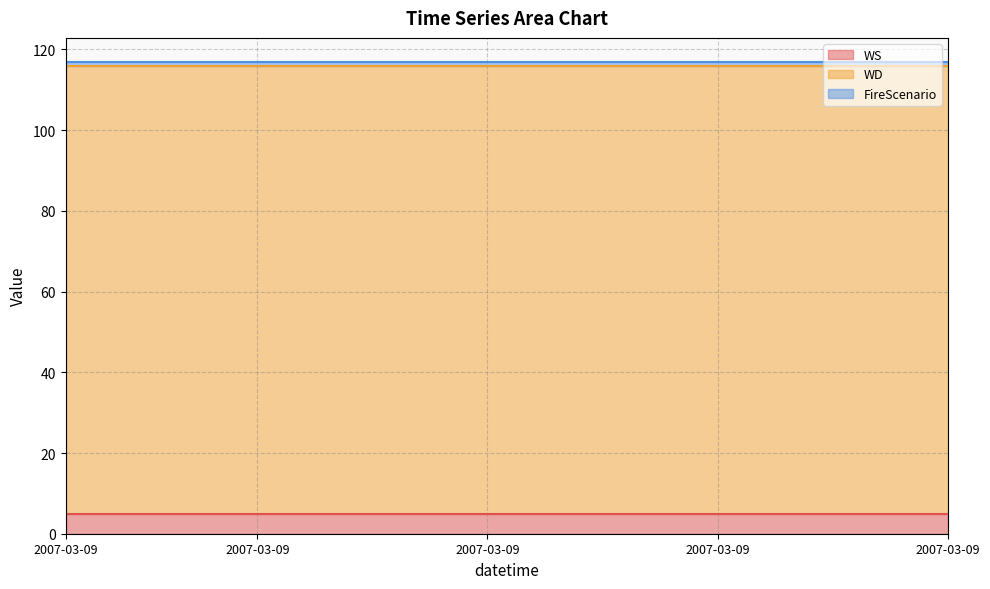

Reading left to right, list all the values displayed in this chart.

WS: 2007-03-09=5	1=5	2=5	3=5	4=5	5=5	6=5	7=5	8=5	9=5	10=5	11=5	12=5	13=5	14=5	15=5	16=5	17=5	18=5	19=5	20=5	21=5	22=5	23=5
WD: 2007-03-09=111	1=111	2=111	3=111	4=111	5=111	6=111	7=111	8=111	9=111	10=111	11=111	12=111	13=111	14=111	15=111	16=111	17=111	18=111	19=111	20=111	21=111	22=111	23=111
FireScenario: 2007-03-09=1	1=1	2=1	3=1	4=1	5=1	6=1	7=1	8=1	9=1	10=1	11=1	12=1	13=1	14=1	15=1	16=1	17=1	18=1	19=1	20=1	21=1	22=1	23=1